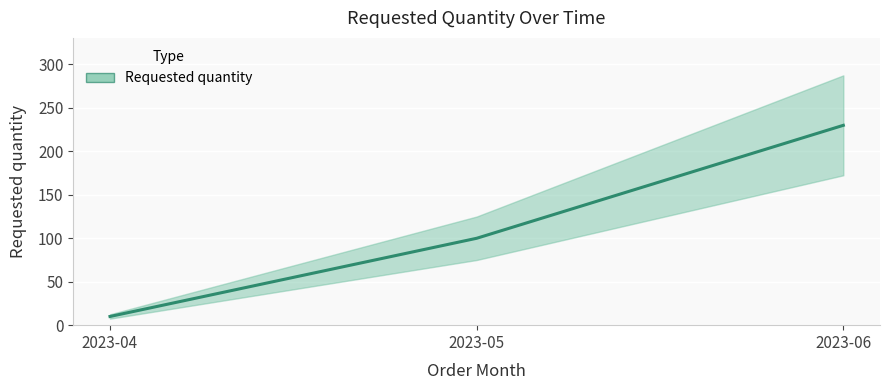

List the labels in order of value, smallest first.

2023-04, 2023-05, 2023-06